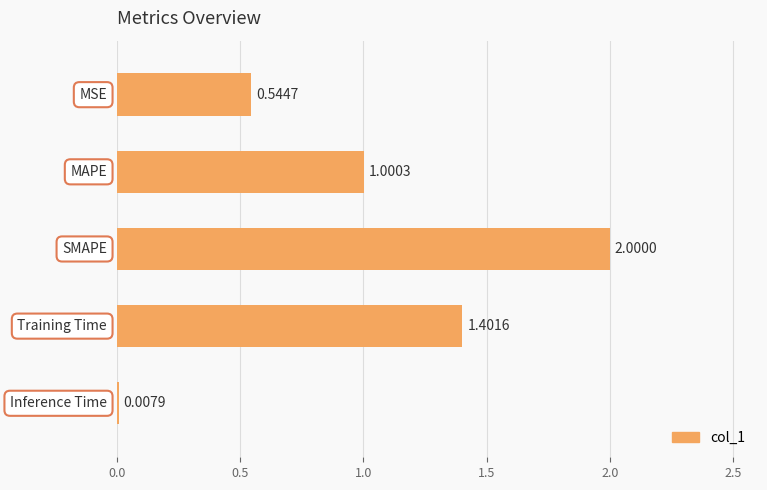

What is the sum of all values?

5.0